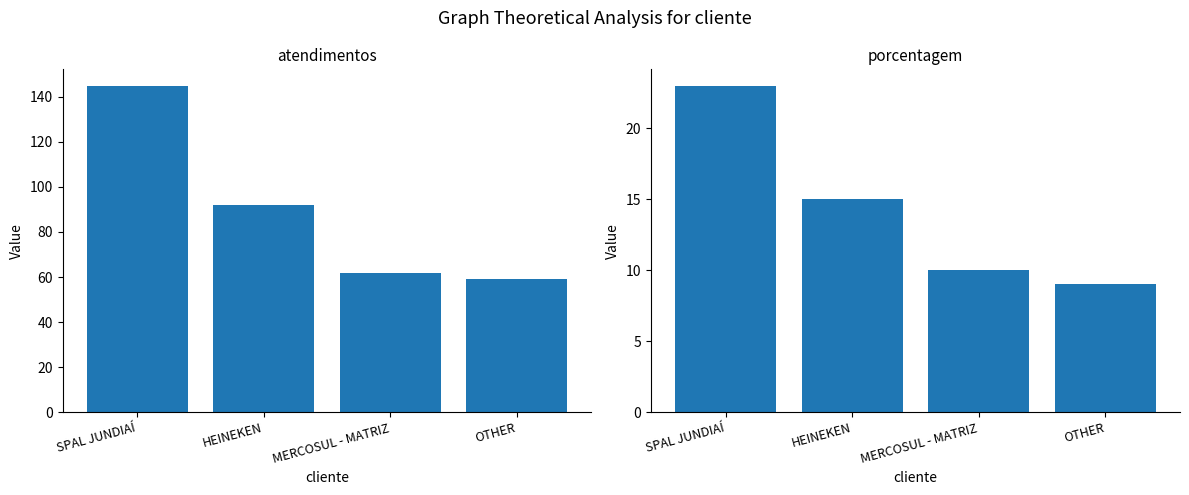

Reading left to right, transcribe all the data shown in this chart.

atendimentos: 145	92	62	59
porcentagem: 23	15	10	9